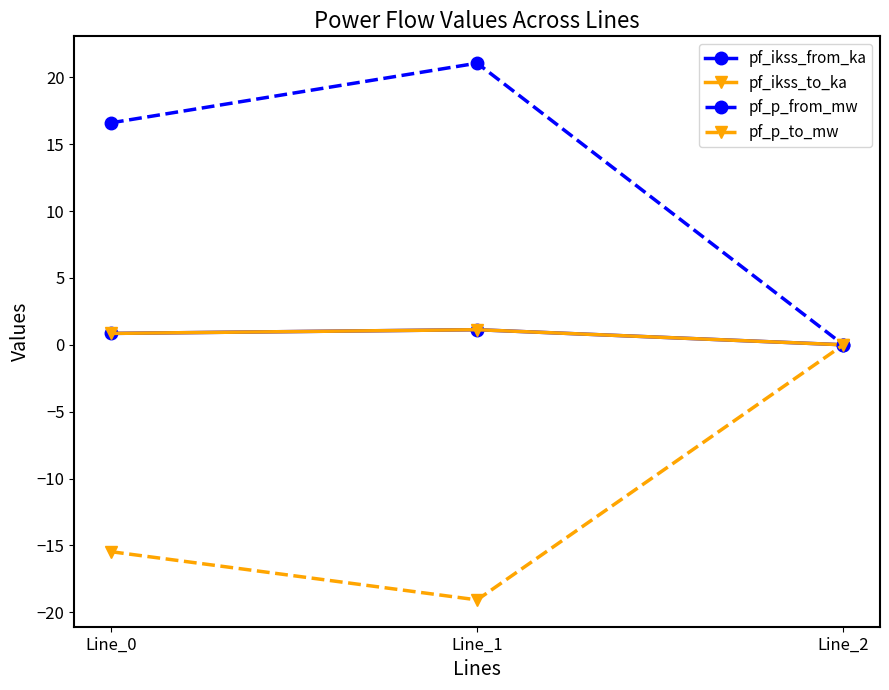

The pf_ikss_from_ka series shows -0.5 at Line_2. True or false?

False